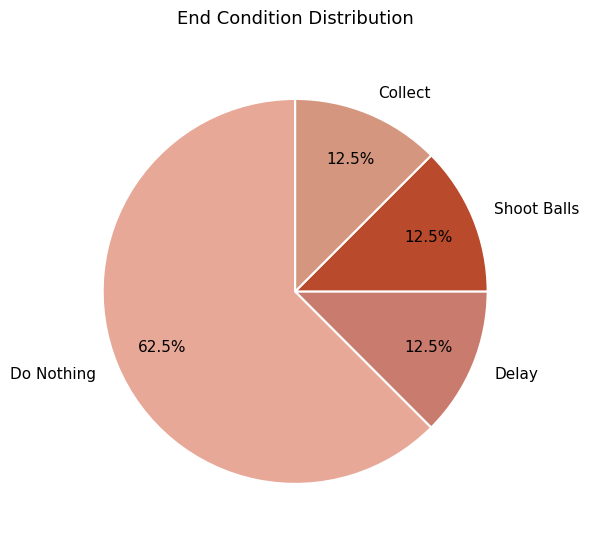

Which slice is the largest?

Do Nothing